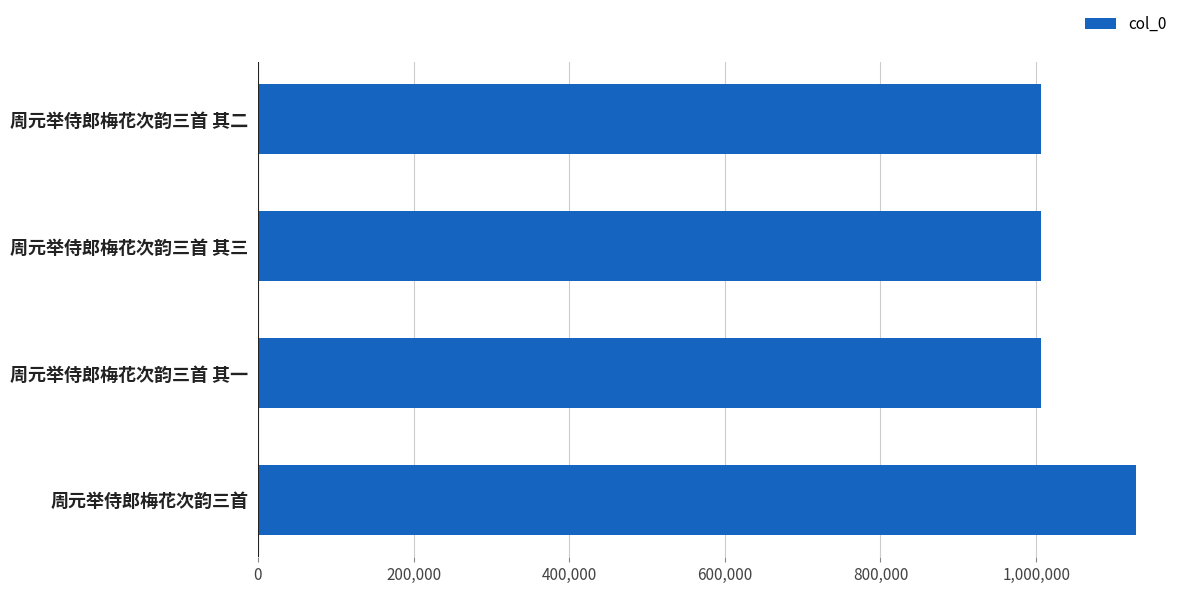

What is the smallest value displayed?

1006375